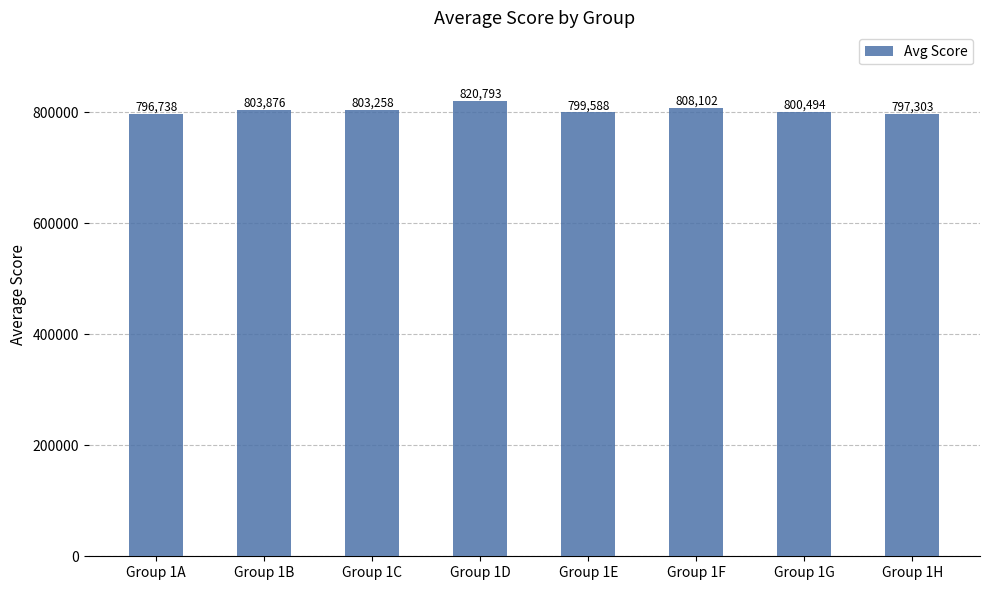

What is the sum of all values?

6430153.0